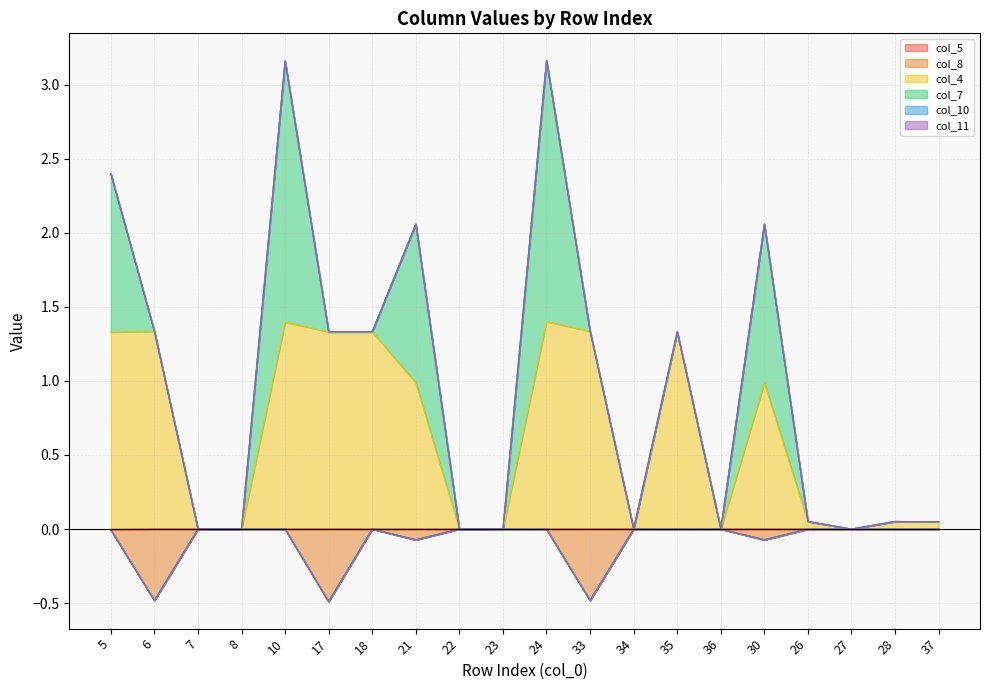

At which category is the sum across all series the highest?

24